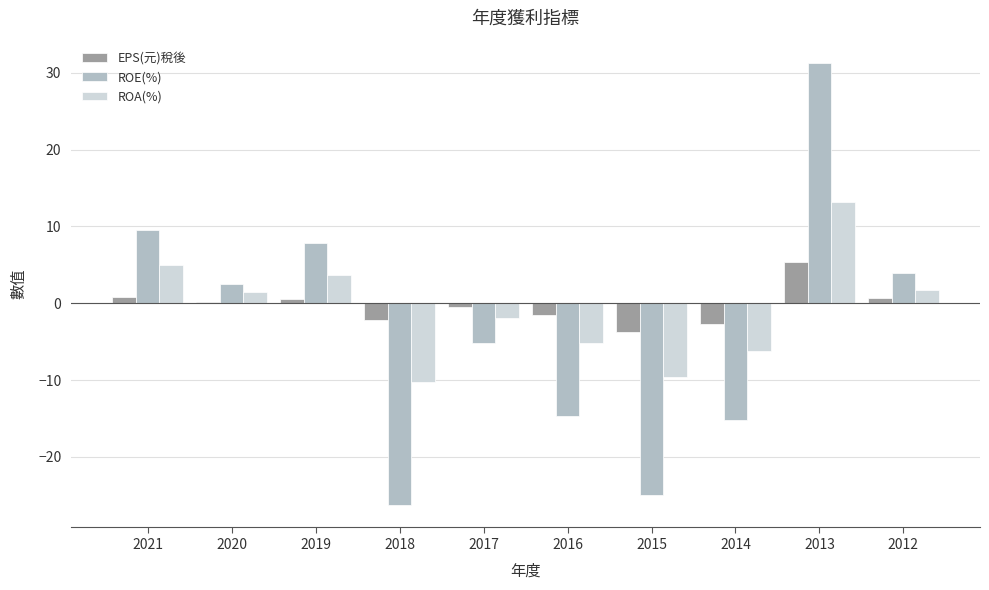

How many bars are there in total?

30